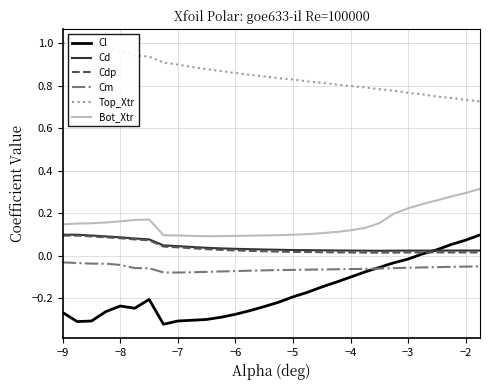

Reading left to right, extract all data points from this chart.

Cl: -0.3	-0.3	-0.3	-0.3	-0.2	-0.2	-0.2	-0.3	-0.3	-0.3	-0.3	-0.3	-0.3	-0.3	-0.2	-0.2	-0.2	-0.2	-0.1	-0.1	-0.1	-0.1	-0.1	-0.0	-0.0	0.0	0.0	0.1	0.1	0.1
Cd: 0.1	0.1	0.1	0.1	0.1	0.1	0.1	0.0	0.0	0.0	0.0	0.0	0.0	0.0	0.0	0.0	0.0	0.0	0.0	0.0	0.0	0.0	0.0	0.0	0.0	0.0	0.0	0.0	0.0	0.0
Cdp: 0.1	0.1	0.1	0.1	0.1	0.1	0.1	0.0	0.0	0.0	0.0	0.0	0.0	0.0	0.0	0.0	0.0	0.0	0.0	0.0	0.0	0.0	0.0	0.0	0.0	0.0	0.0	0.0	0.0	0.0
Cm: -0.0	-0.0	-0.0	-0.0	-0.0	-0.1	-0.1	-0.1	-0.1	-0.1	-0.1	-0.1	-0.1	-0.1	-0.1	-0.1	-0.1	-0.1	-0.1	-0.1	-0.1	-0.1	-0.1	-0.1	-0.1	-0.1	-0.1	-0.1	-0.1	-0.1
Top_Xtr: 1.0	1.0	1.0	1.0	1.0	0.9	0.9	0.9	0.9	0.9	0.9	0.9	0.9	0.9	0.8	0.8	0.8	0.8	0.8	0.8	0.8	0.8	0.8	0.8	0.8	0.8	0.7	0.7	0.7	0.7
Bot_Xtr: 0.1	0.2	0.2	0.2	0.2	0.2	0.2	0.1	0.1	0.1	0.1	0.1	0.1	0.1	0.1	0.1	0.1	0.1	0.1	0.1	0.1	0.1	0.2	0.2	0.2	0.2	0.3	0.3	0.3	0.3